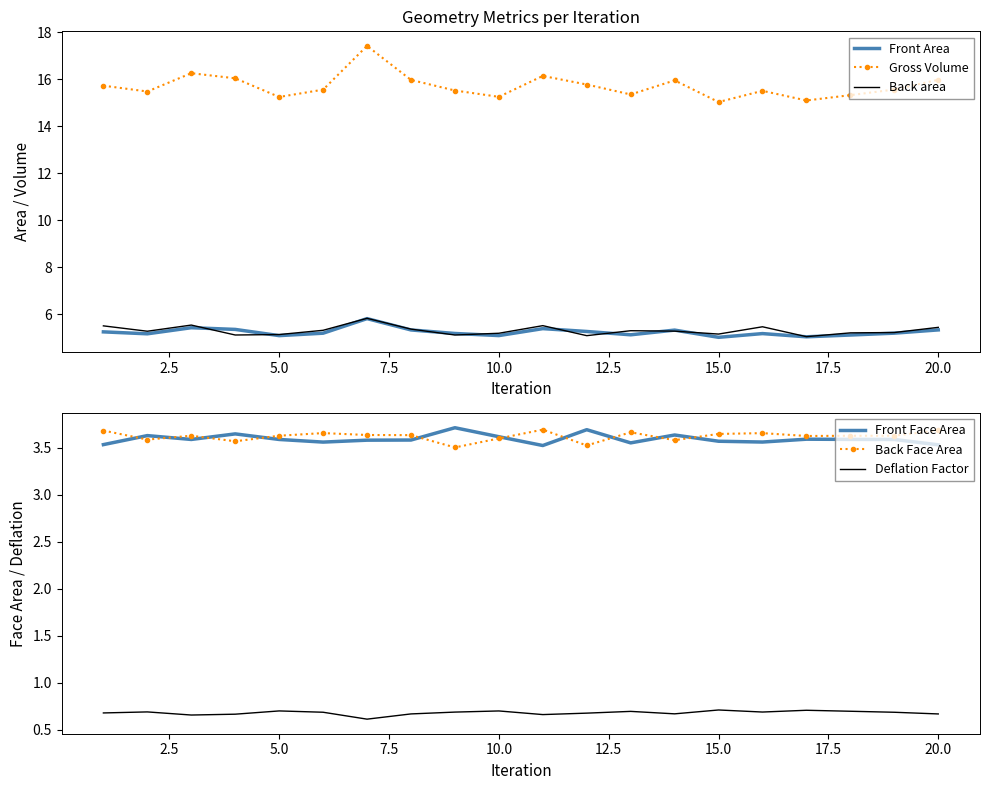

Read the Gross Volume value at 20.0.

16.0